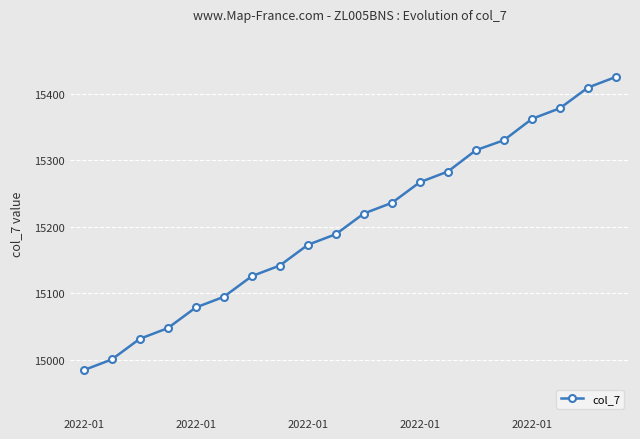

True or false: the data has more than 0 interior local peaks.

False